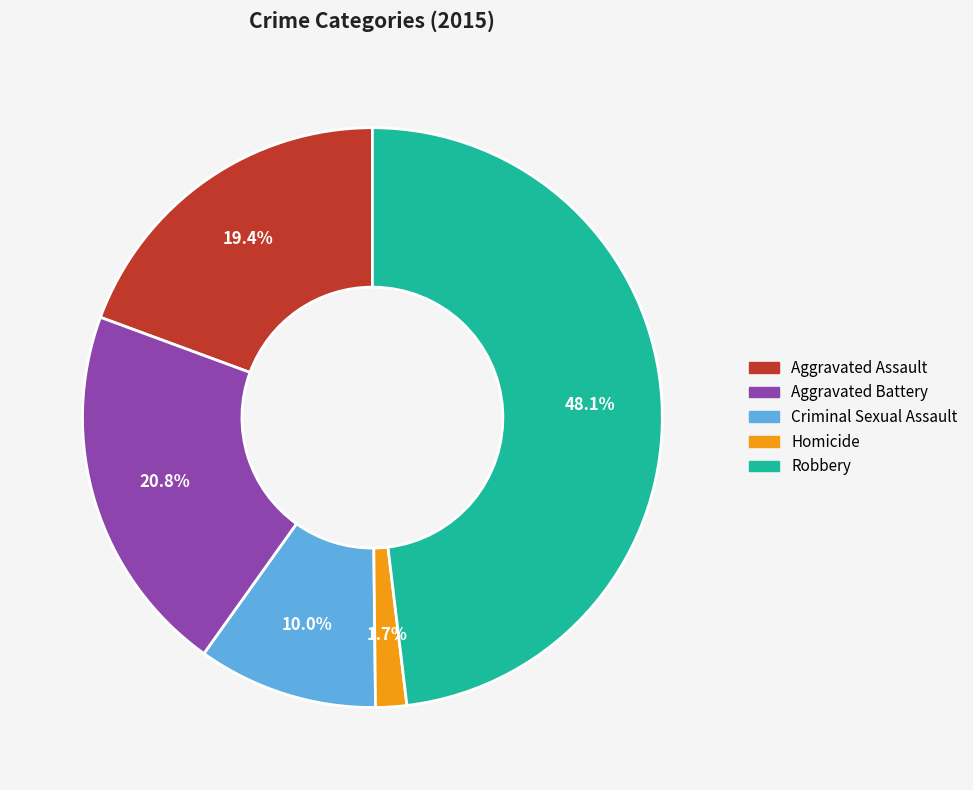

How many segments does this pie chart have?

5